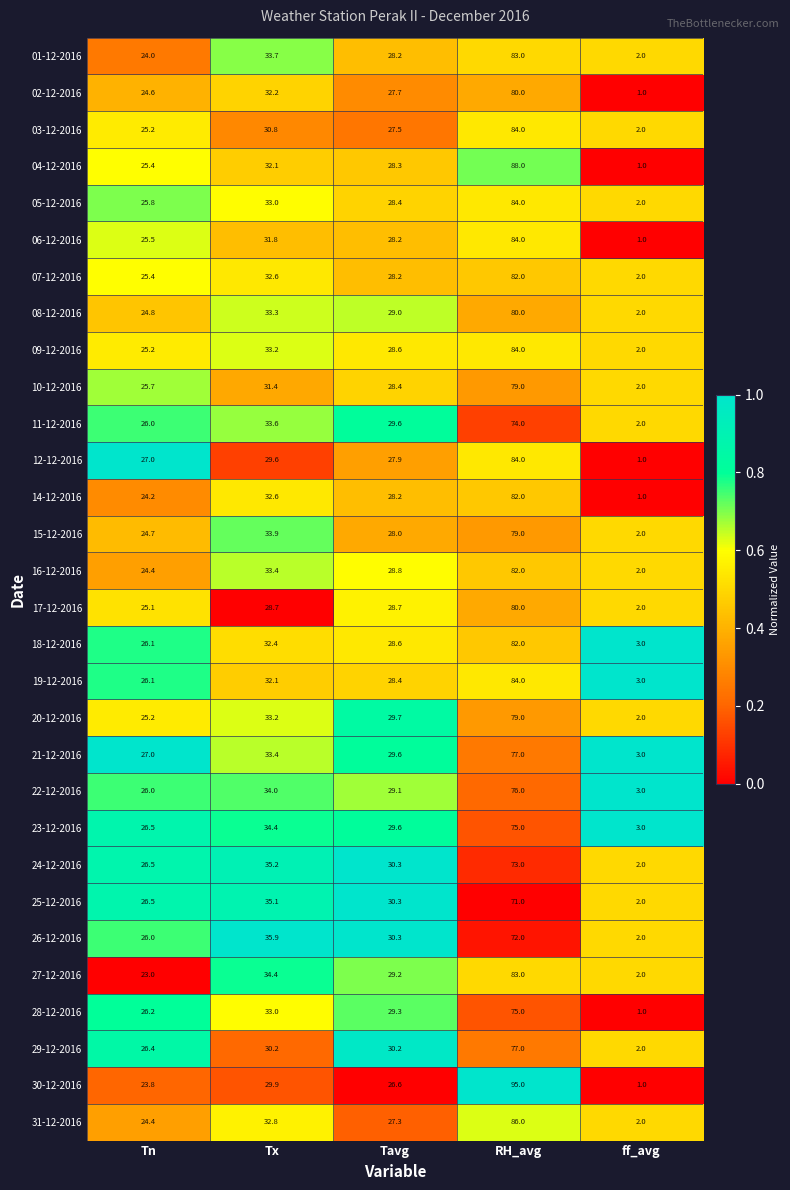

What is the approximate value of 25-12-2016 at RH_avg?

71.0